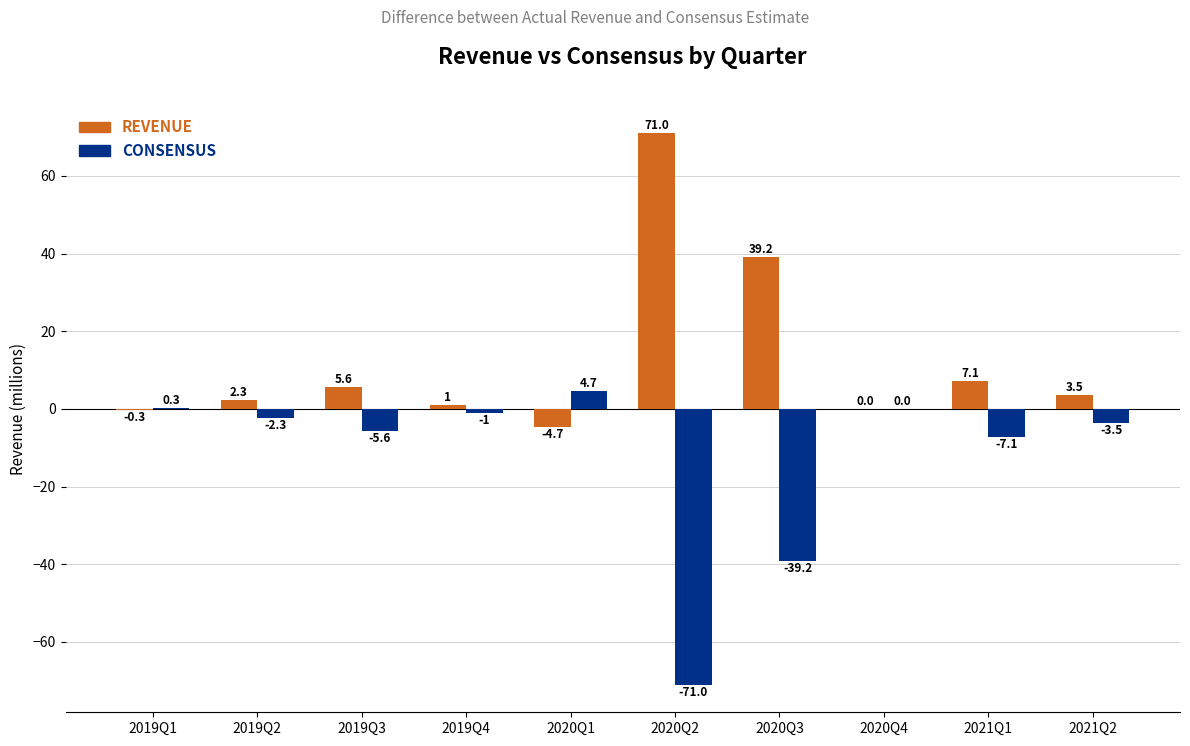

Is the value of CONSENSUS at 2021Q1 greater than the value of REVENUE at 2020Q4?

No